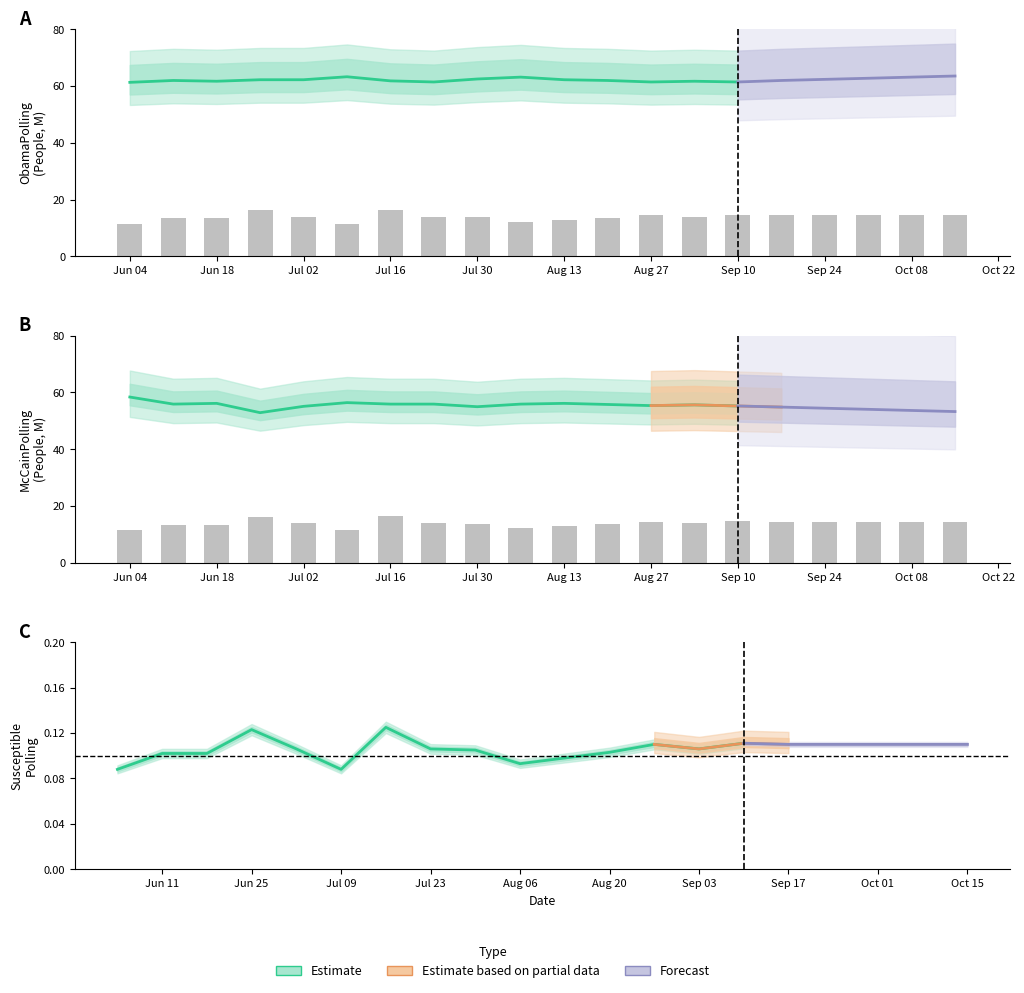

What position from the right is 8?

12